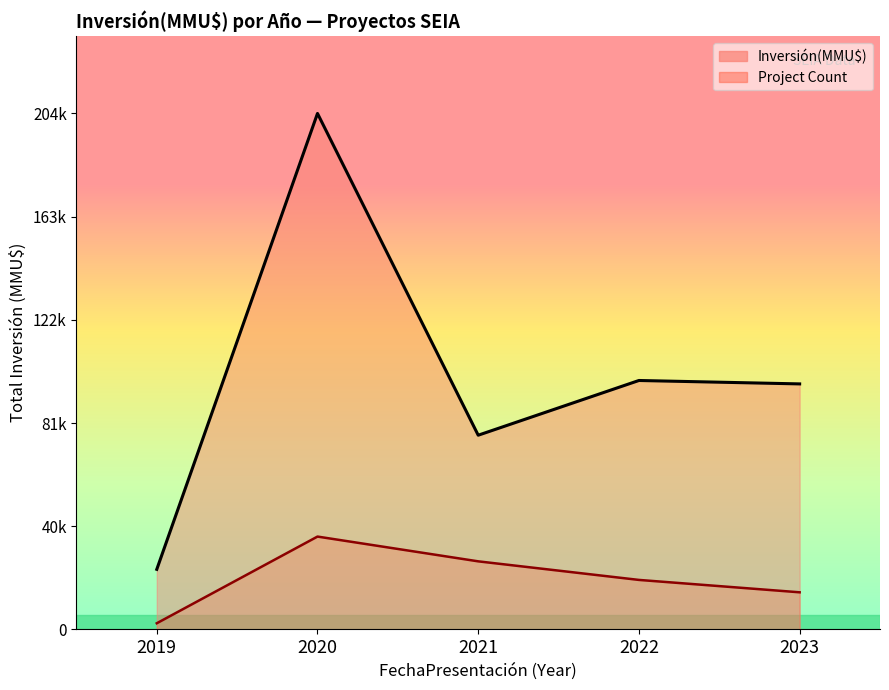

Where is the first local maximum for Project Count?

2020